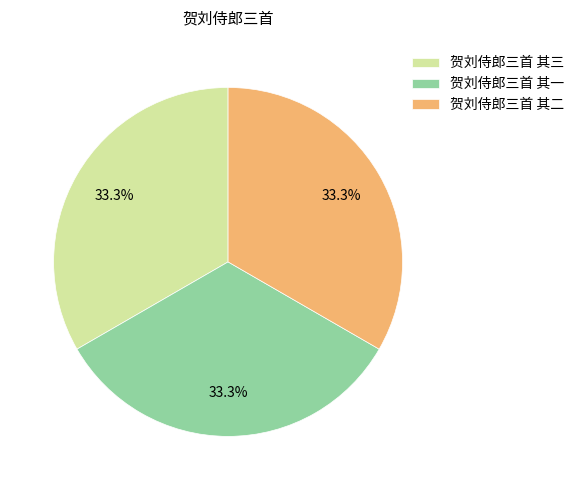

Count the number of slices in the pie.

3